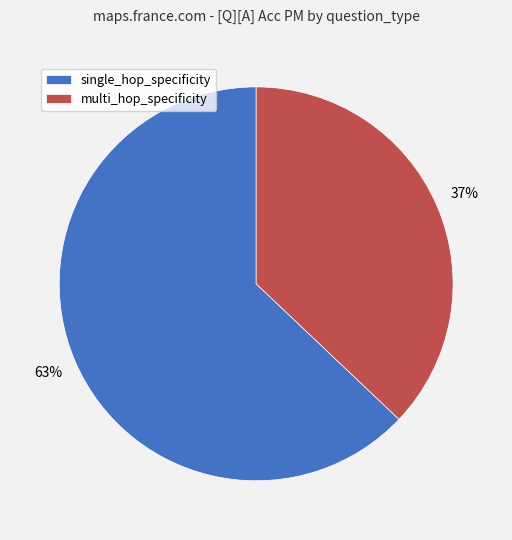

What percentage is the multi_hop_specificity slice, to the nearest percent?

37%